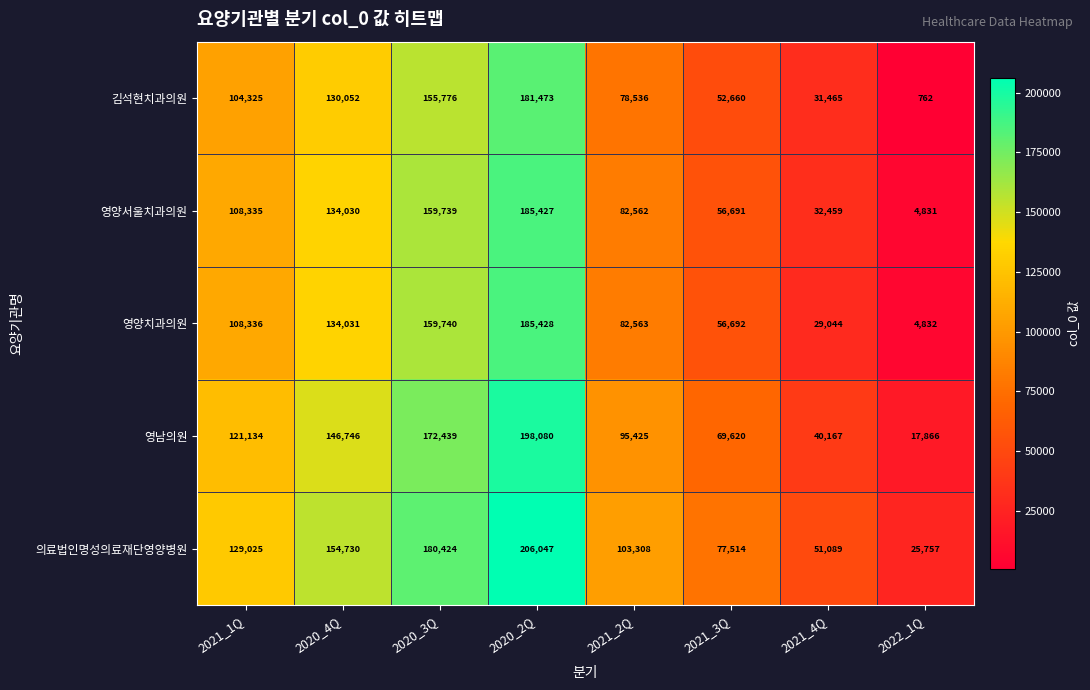

The value of 영남의원 at 2020_4Q is 146746. True or false?

True